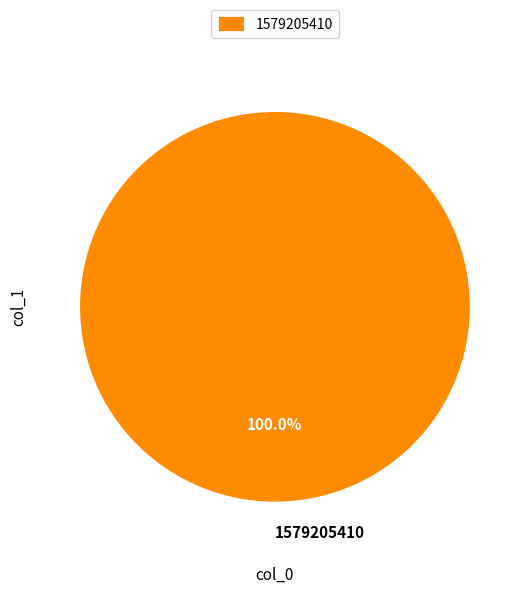

Is there any slice that represents more than half of the pie?

Yes